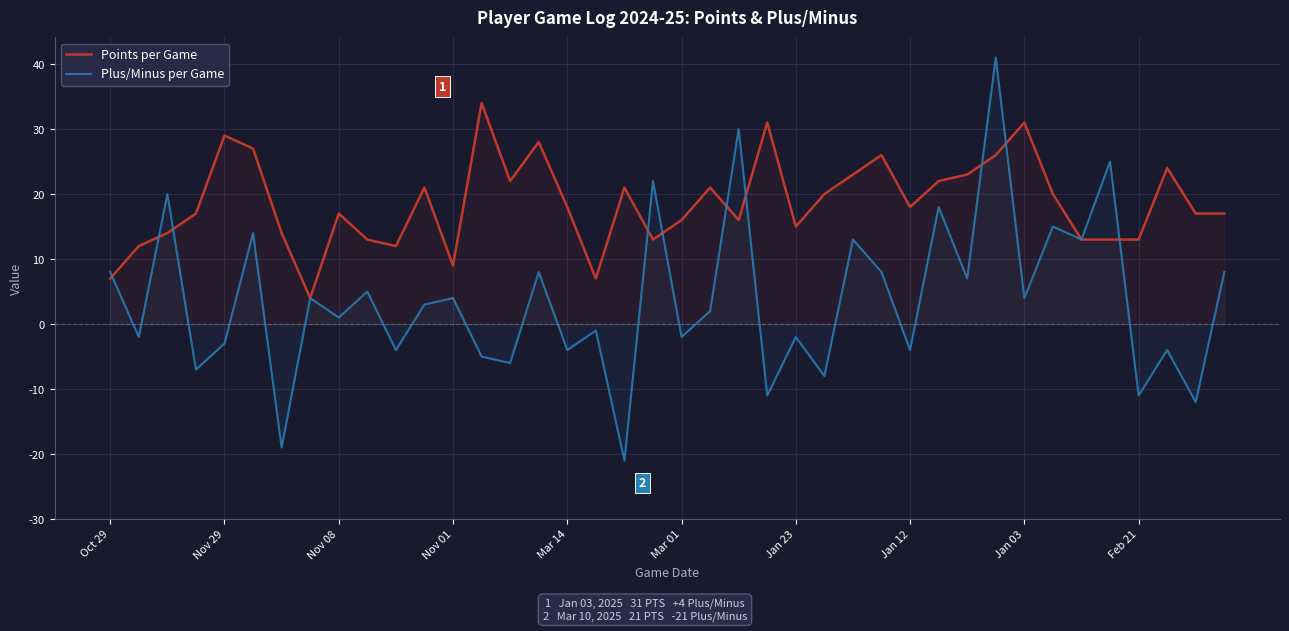

Is it true that Points per Game equals 7 at 17?

True